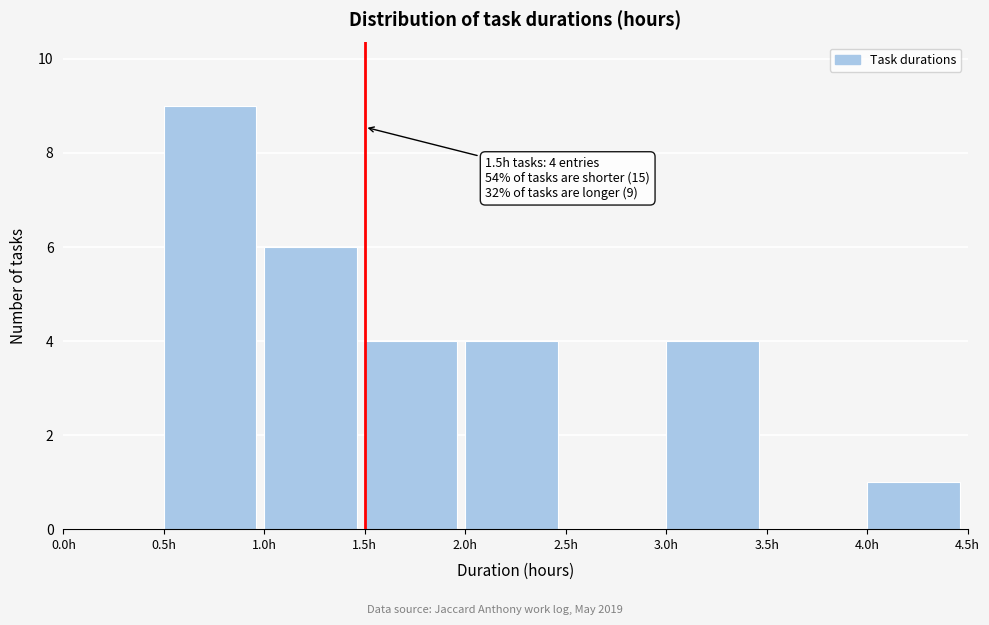

Which range on the x-axis has the tallest bar?

0.5 to 1.0